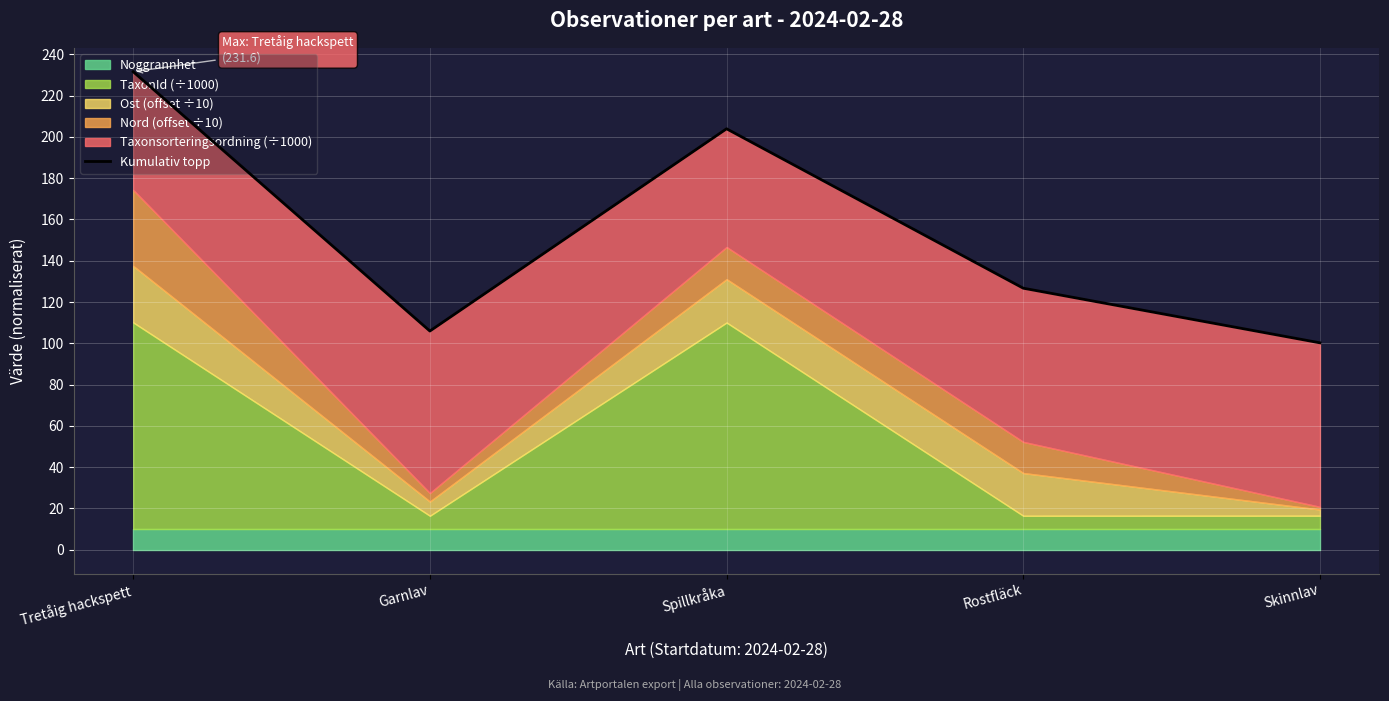

The value at Rostfläck is 126.7. True or false?

True